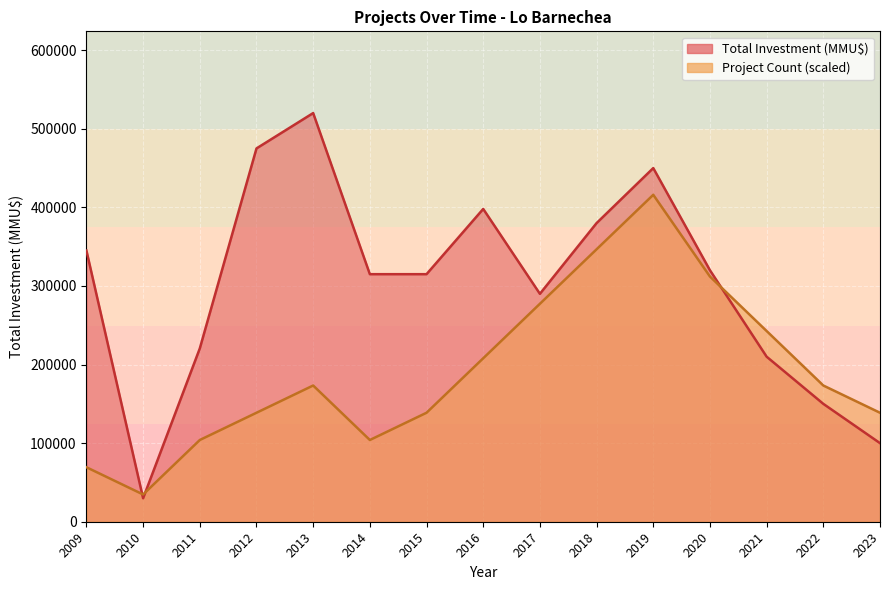

In Total Investment (MMU$), how many points are lower than both neighbors (excluding endpoints)?

2